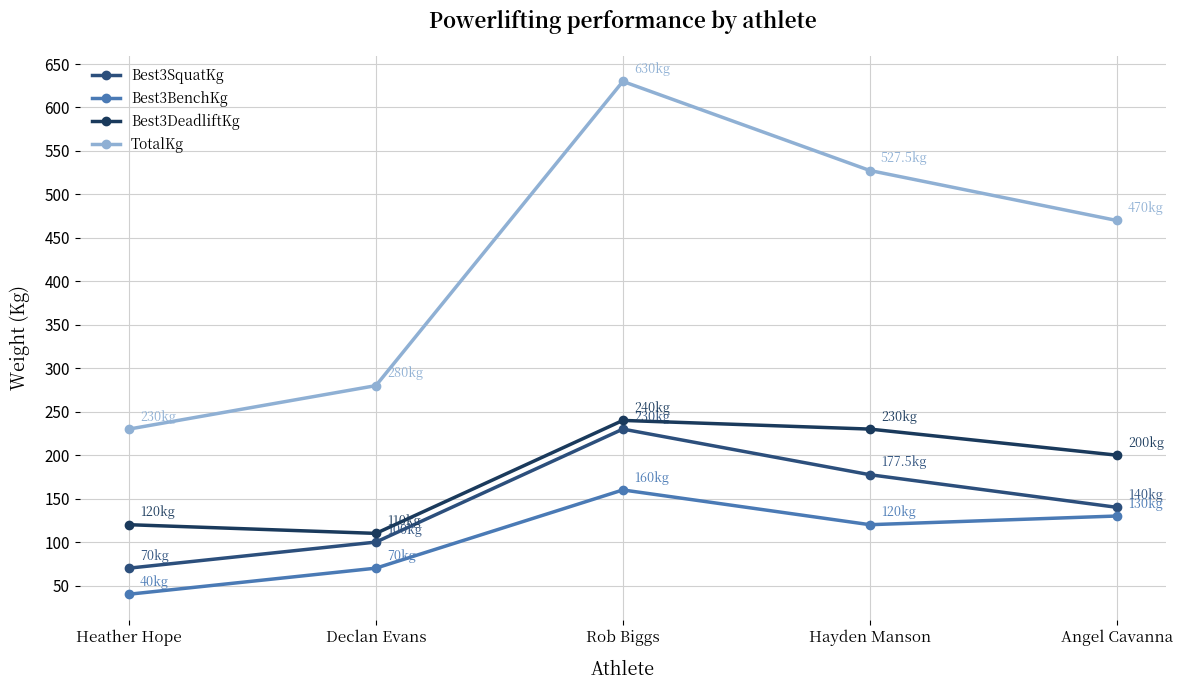

Read the Best3DeadliftKg value at Hayden Manson.

230.0